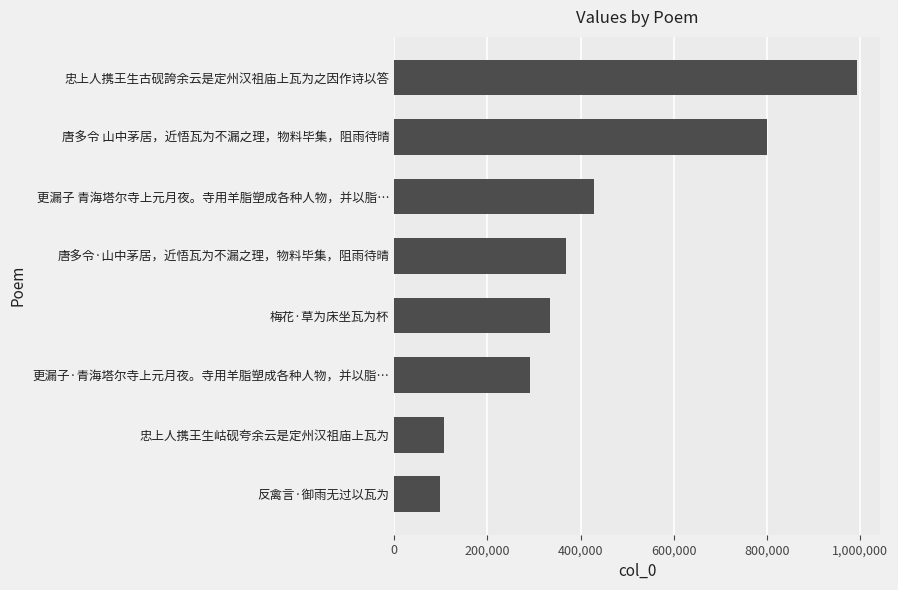

At which category does the chart reach its peak across all series?

忠上人携王生古砚誇余云是定州汉祖庙上瓦为之因作诗以答